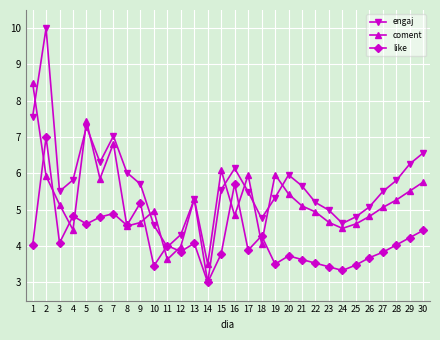

At 4, list the series in order from smallest to largest.

coment, like, engaj